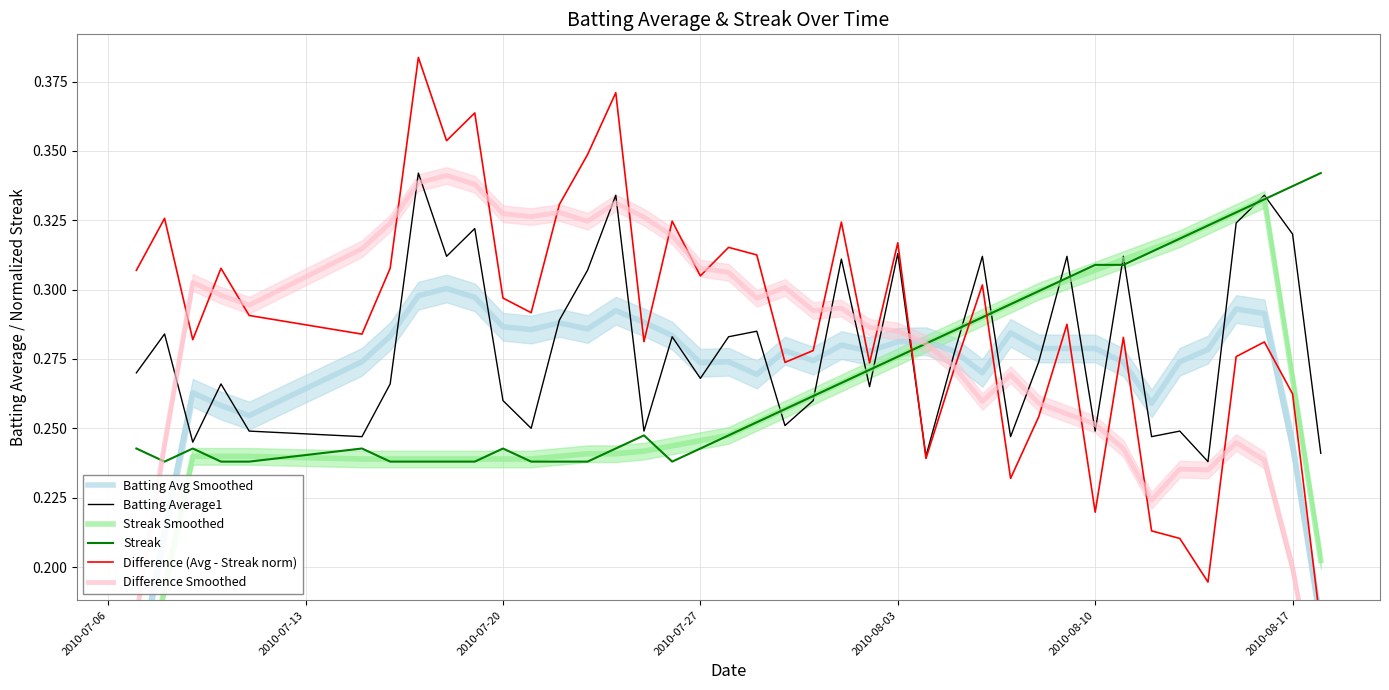

Which series has the largest total across all categories?

Difference (Avg - Streak norm)